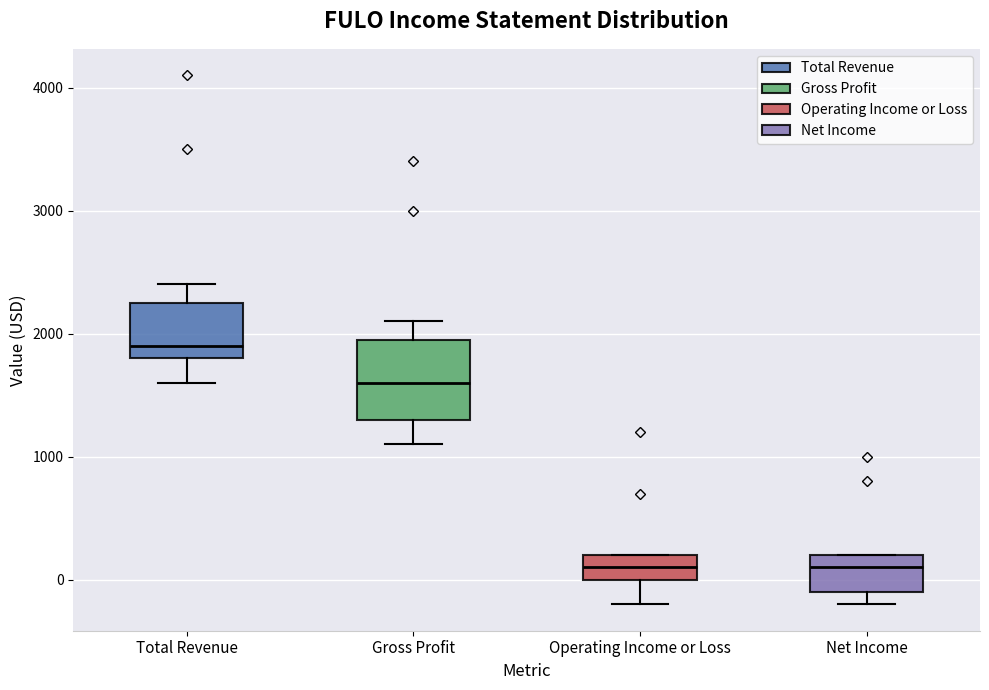

Where does the lower whisker of the box for Operating Income or Loss end on the y-axis? The values are not printed on the chart, so give them approximately, as read against the axis.

-200